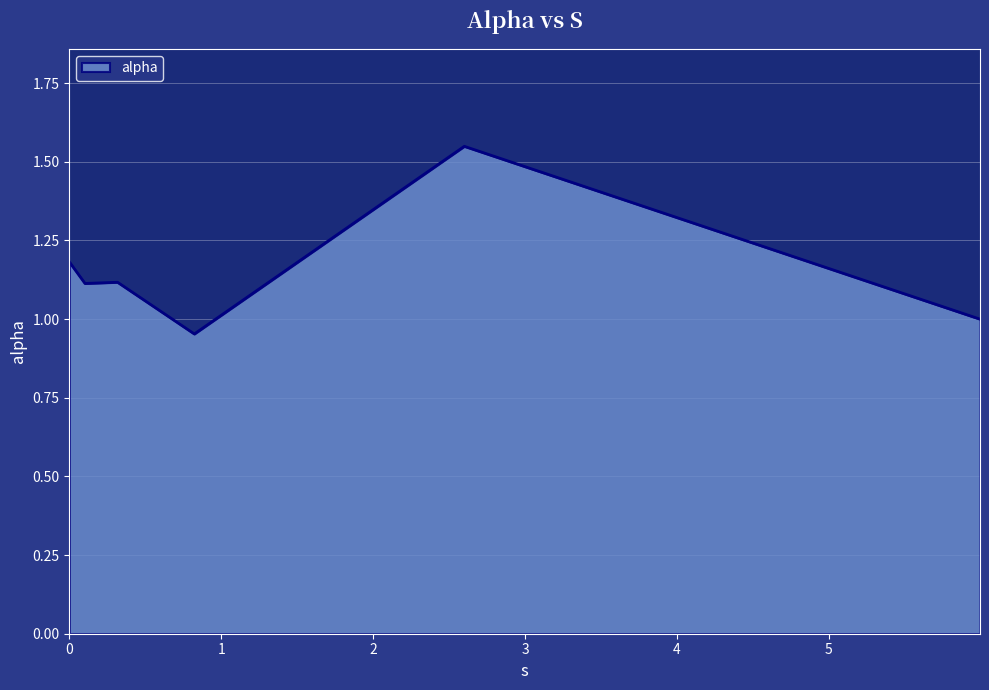

Does the chart have visible grid lines?

Yes